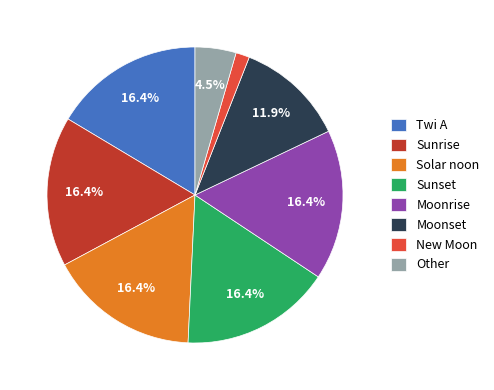

To the nearest percent, what is the difference between the largest and smallest slice percentages?

15%